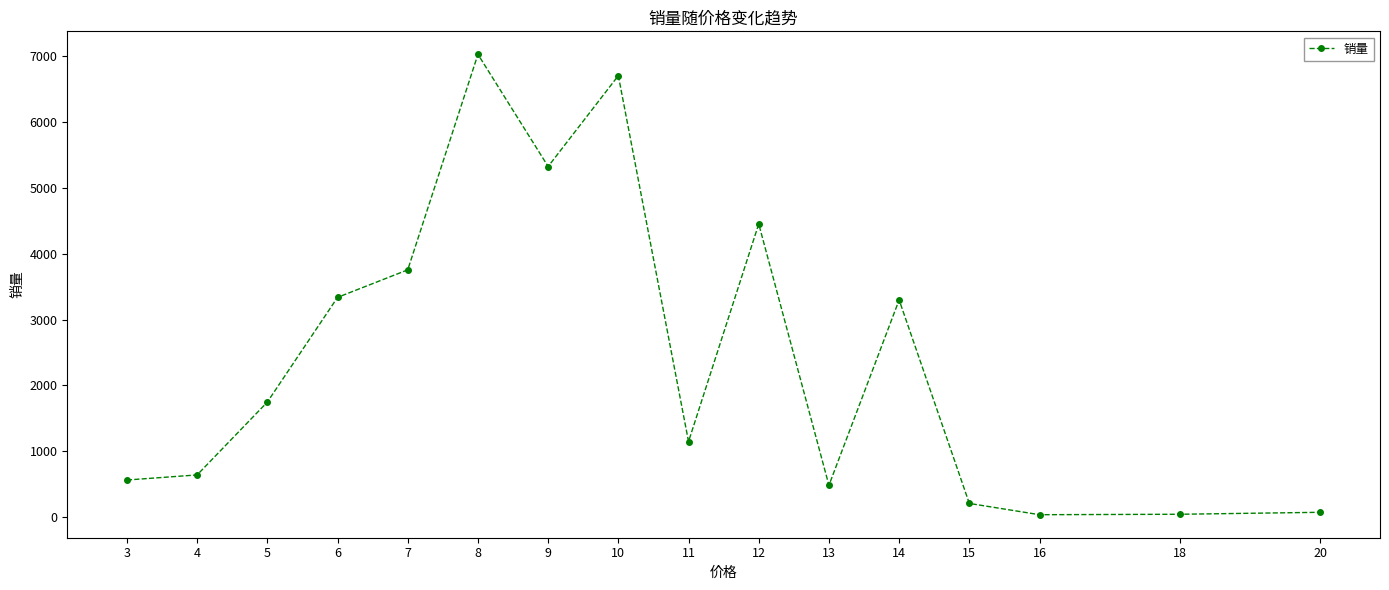

What is the ratio of the value at 12 to the value at 10?

0.7